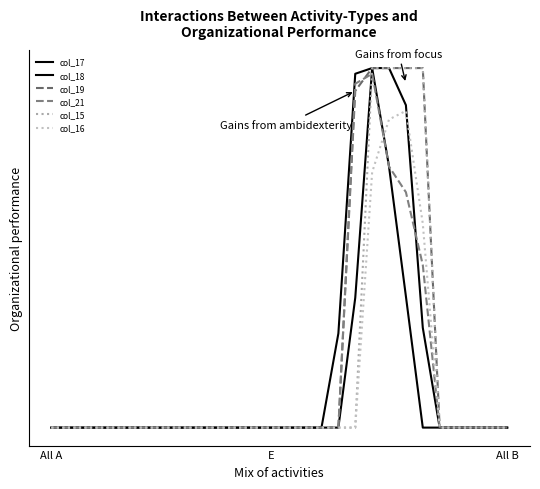

Does the chart display data point markers on the line(s)?

No